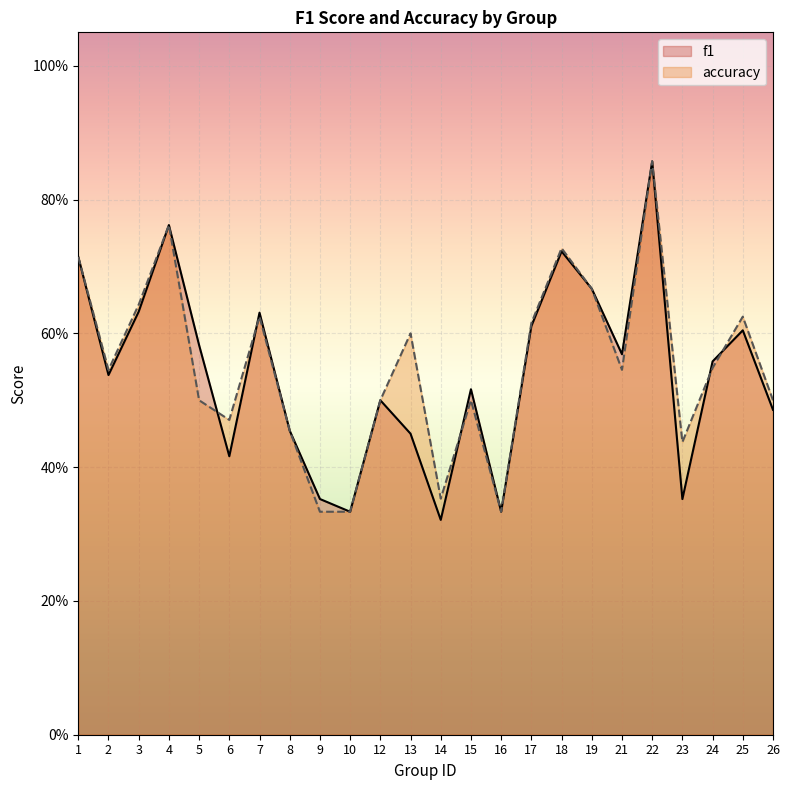

What is the sum of the accuracy values at 12 and 4?

1.3